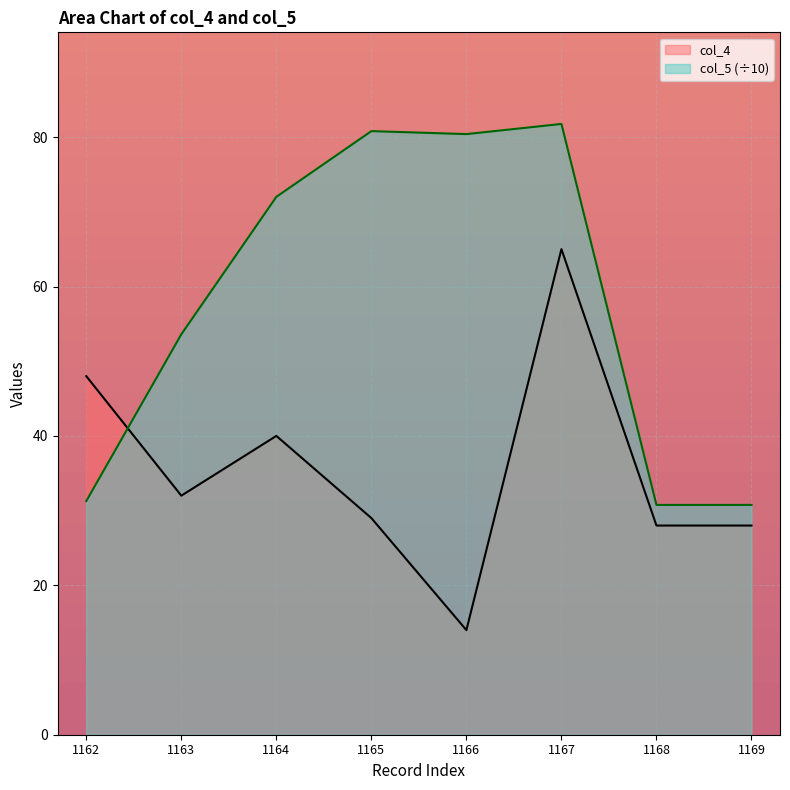

At which label is col_4 closest to 39?

1164